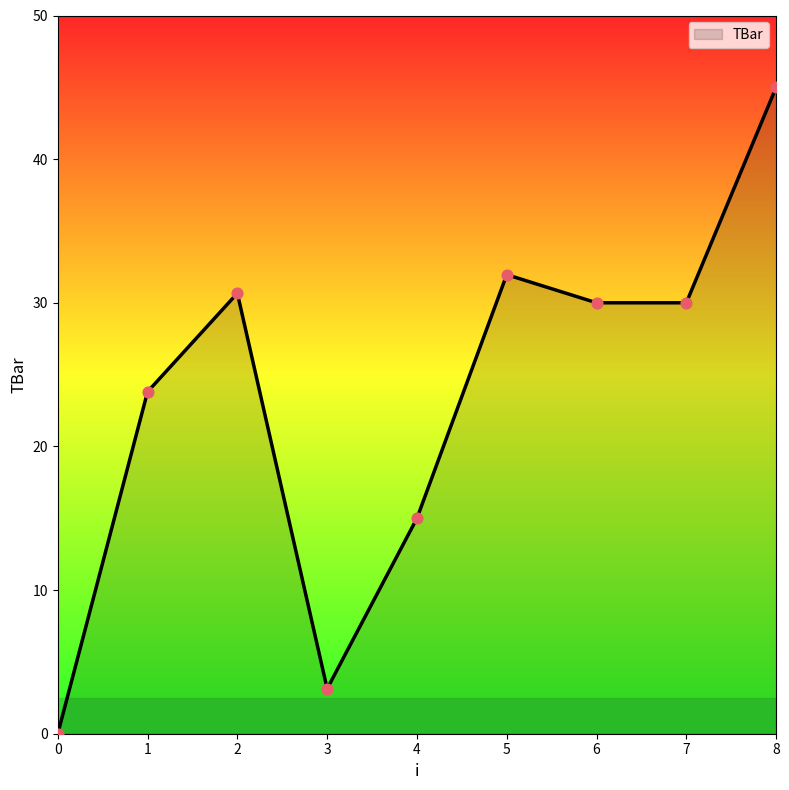

What is the change in value from 7 to 8?

+15.0